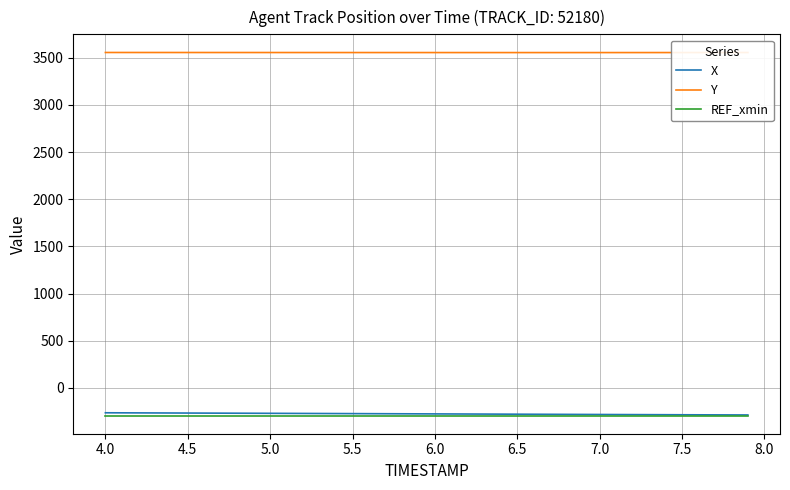

At how many categories does at least one series exceed 287?

40